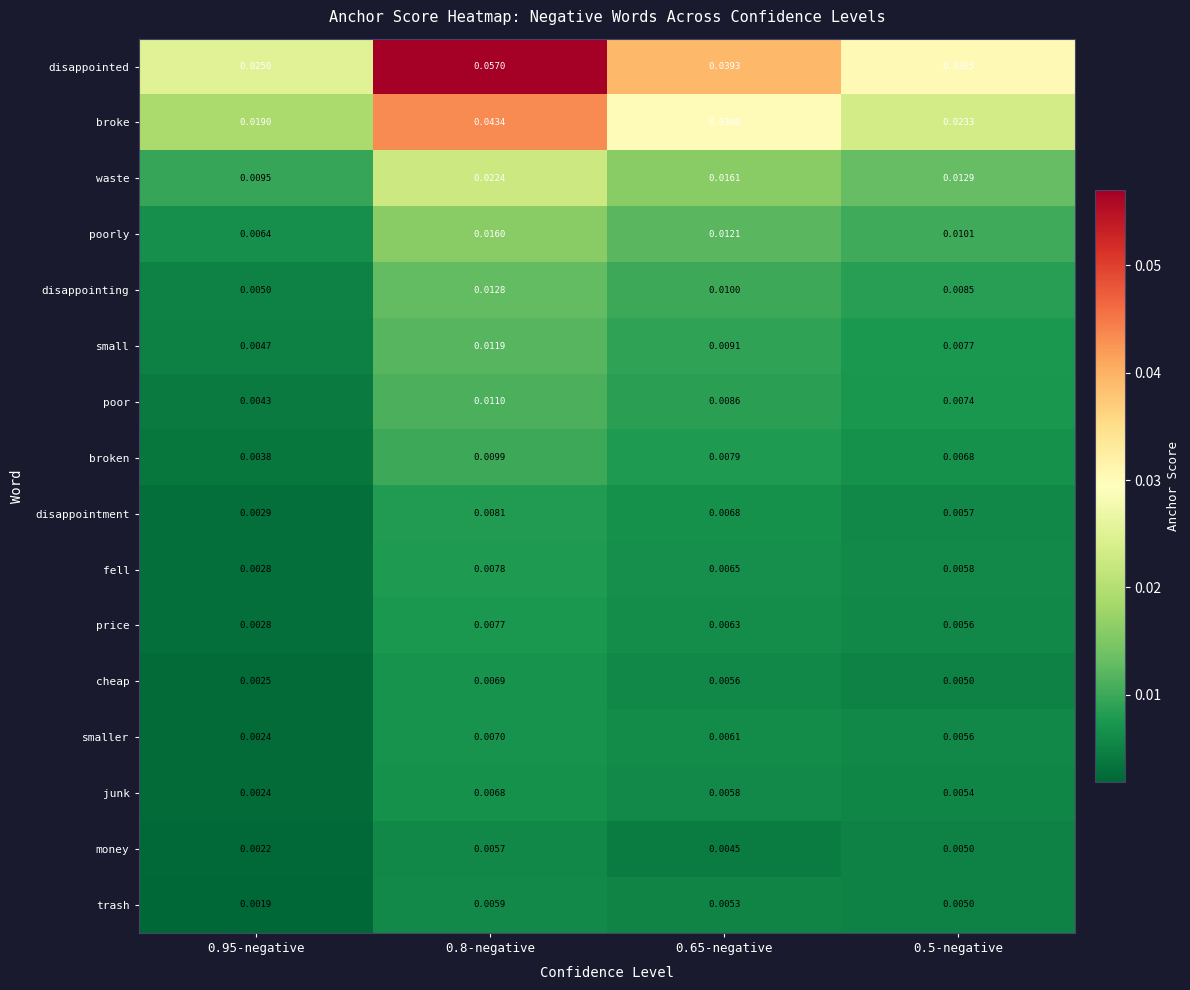

At 0.8-negative, list the series in order from largest to smallest.

disappointed, broke, waste, poorly, disappointing, small, poor, broken, disappointment, fell, price, smaller, cheap, junk, trash, money